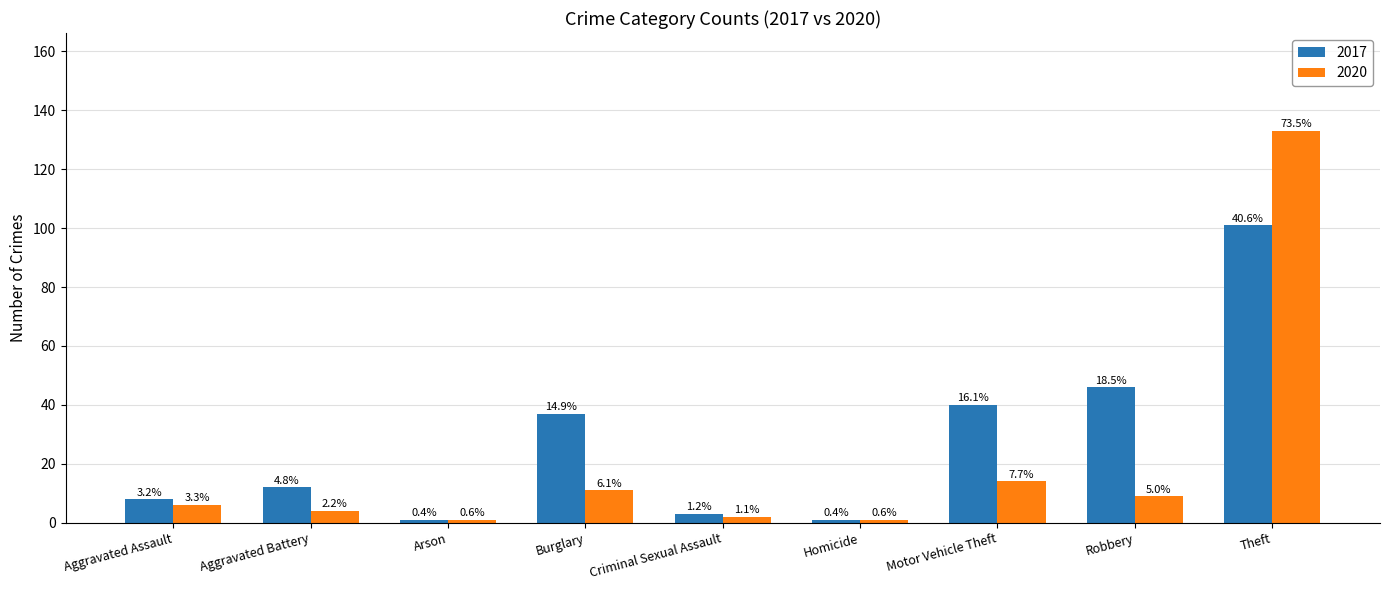

What are all the series names shown in the legend?

2017, 2020